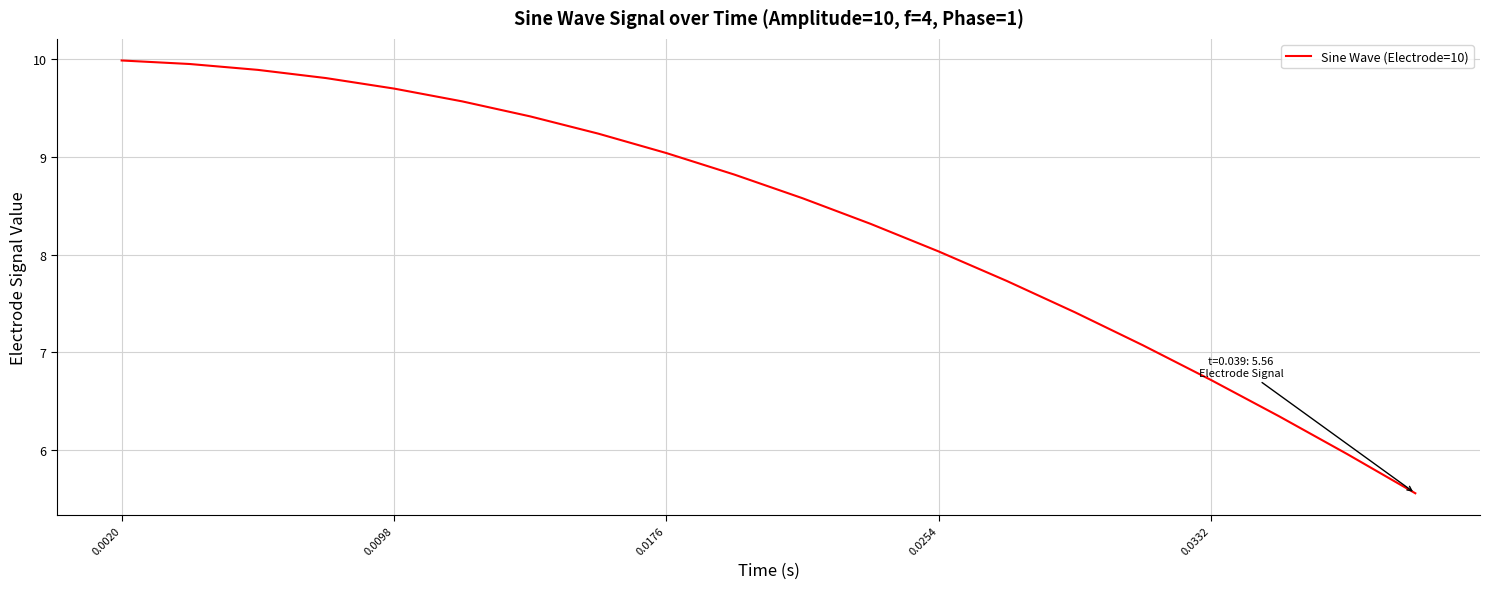

What is the greatest value displayed?

10.0